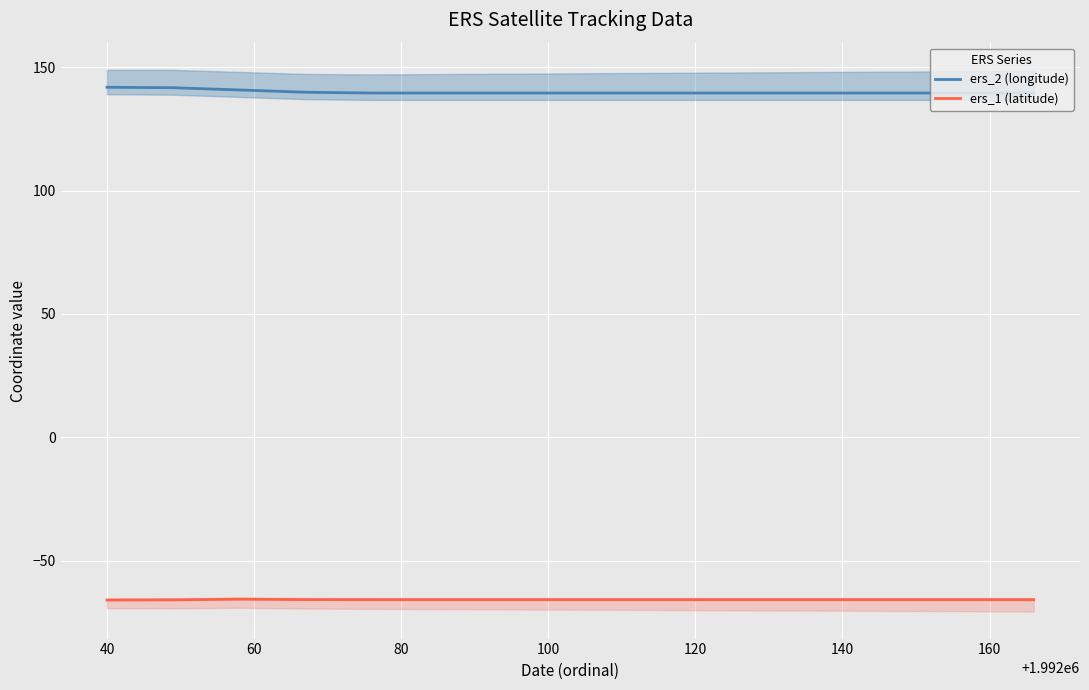

True or false: ers_2 (longitude) and ers_1 (latitude) intersect in this chart.

False